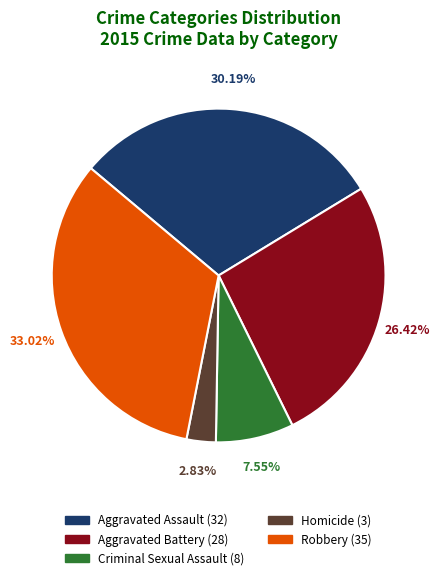

Is there a majority slice in this chart?

No